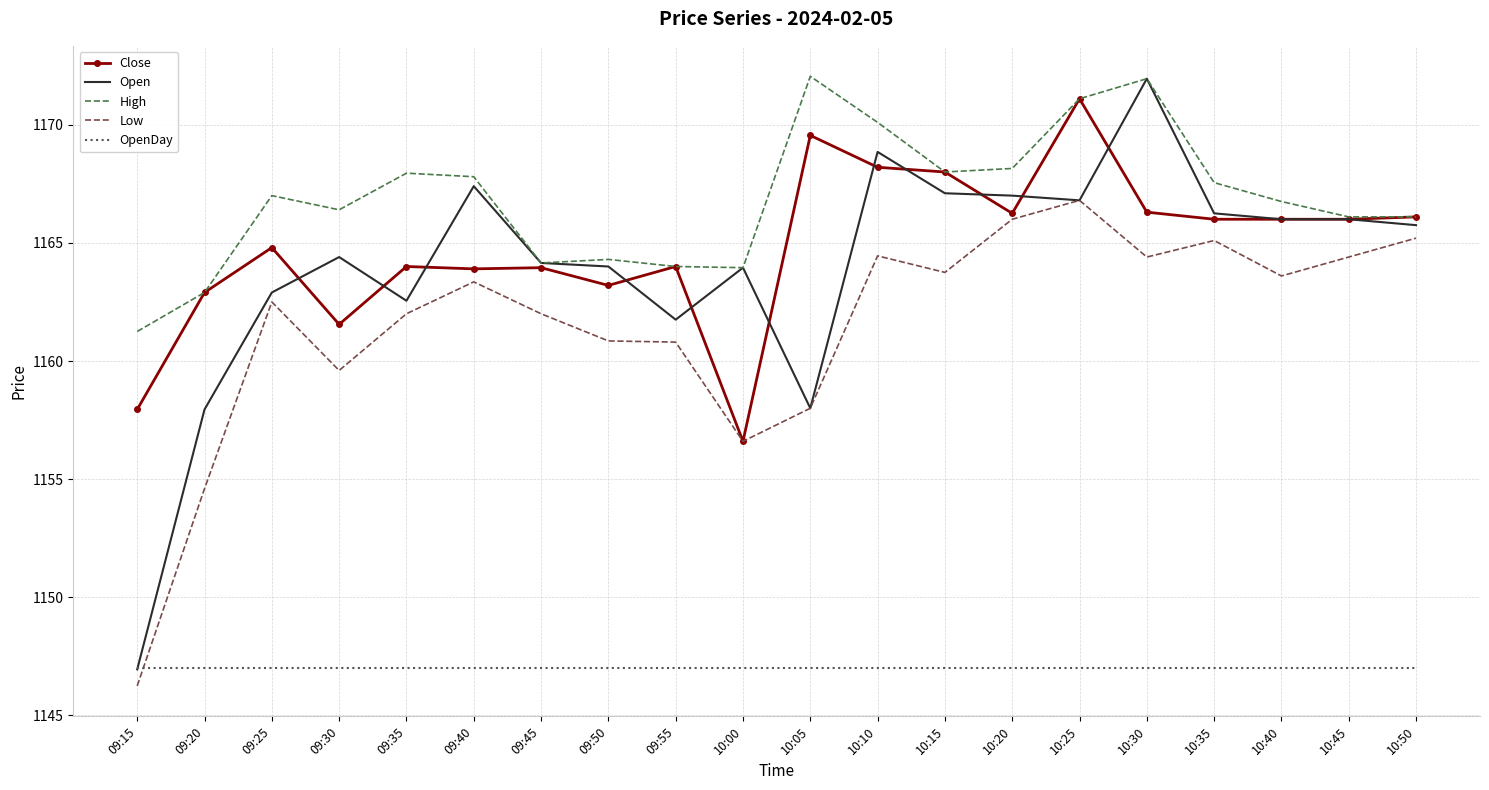

What position from the right is 10:15?

8